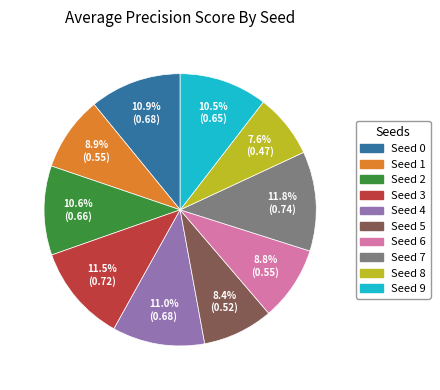

Does any single category account for the majority?

No